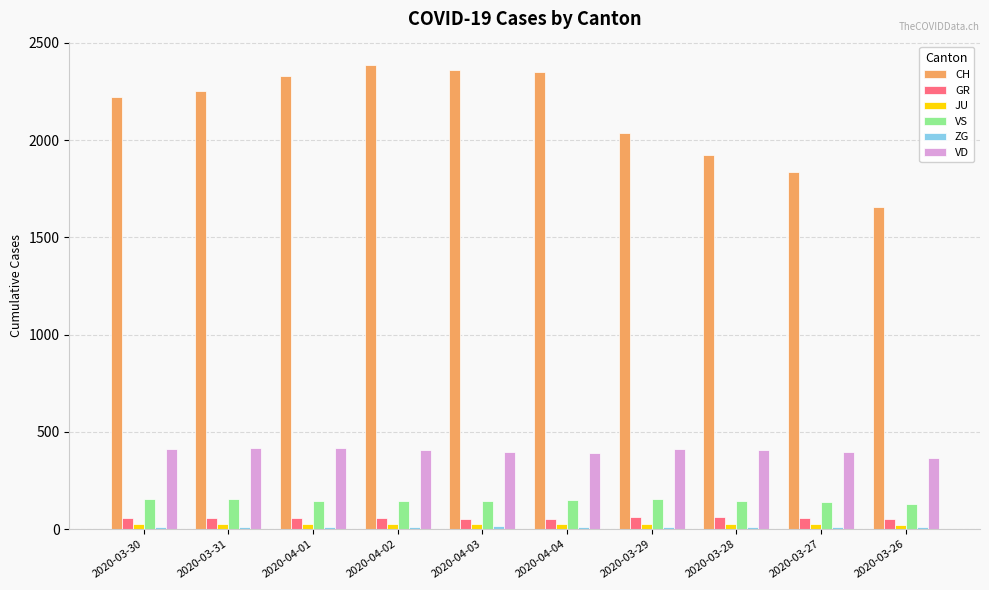

Which series has the largest range (max minus min)?

CH